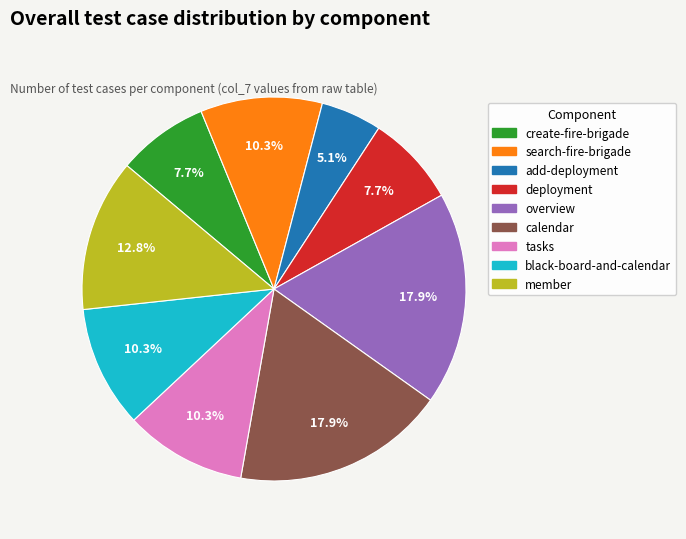

Does any single category account for the majority?

No